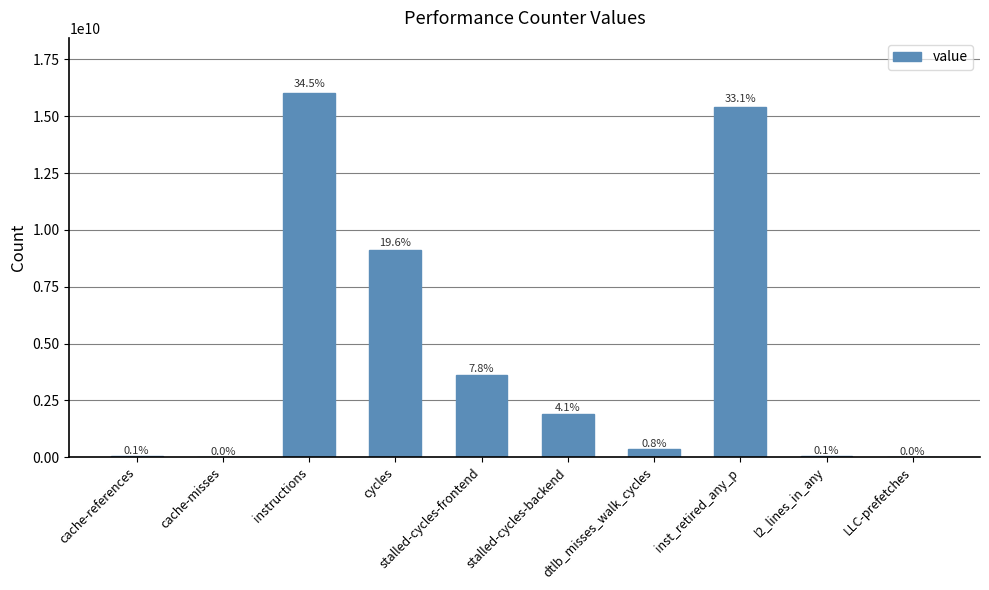

How many data points are above 1919357600?

4